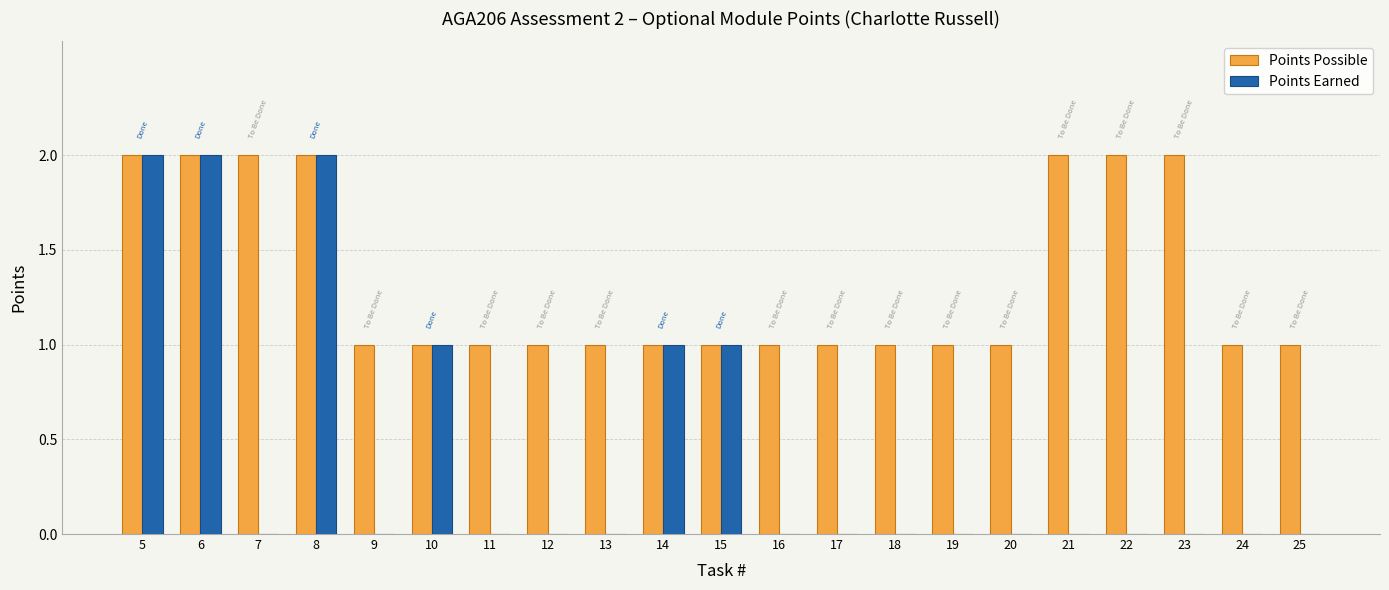

What is the highest value of the Points Possible series?

2